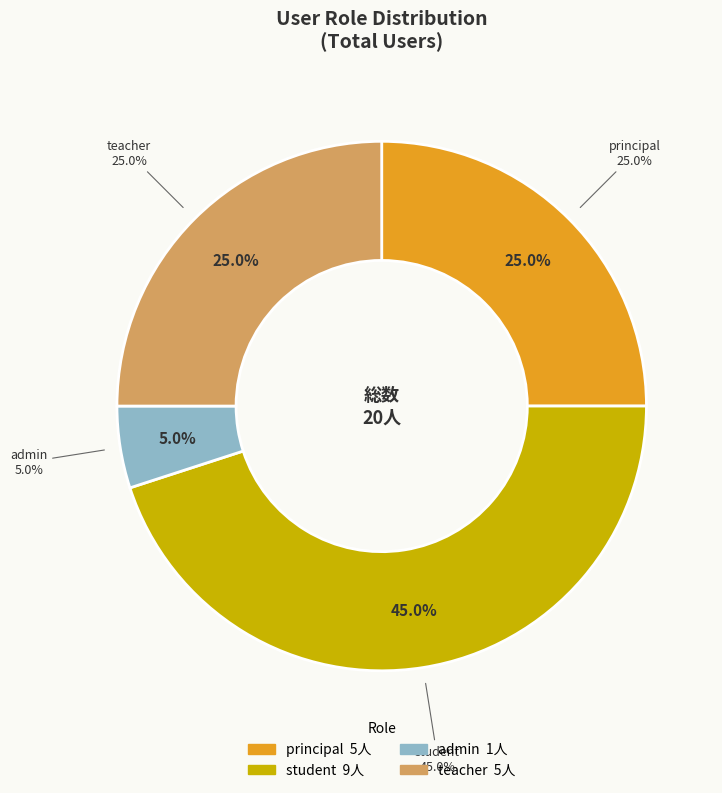

What is the smallest slice in the pie chart?

admin